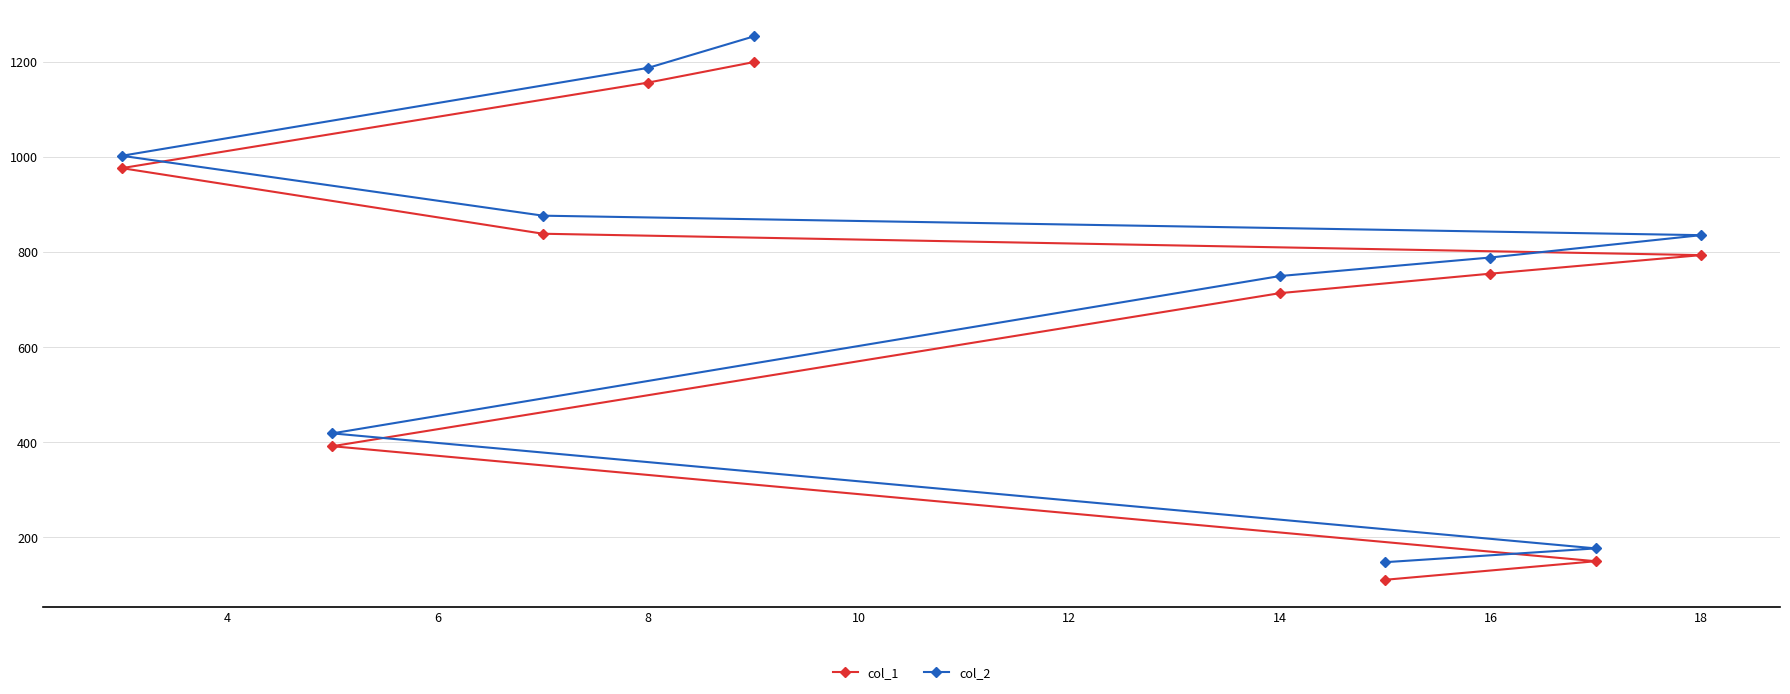

True or false: col_1 and col_2 cross at least once.

False